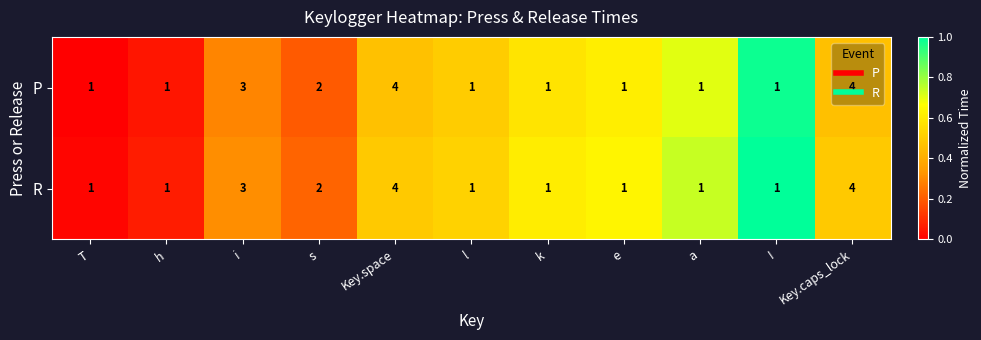

What is the sum of all P values?

20